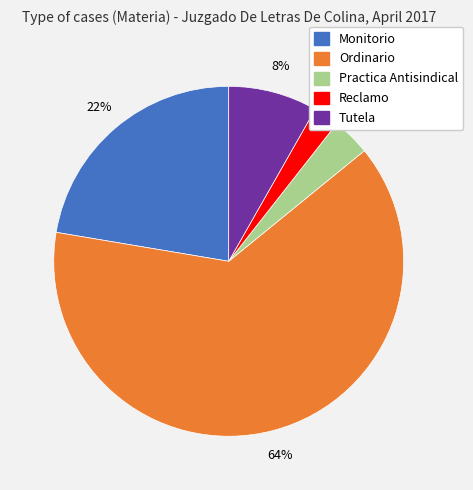

To the nearest percent, what is the average slice percentage?

20%